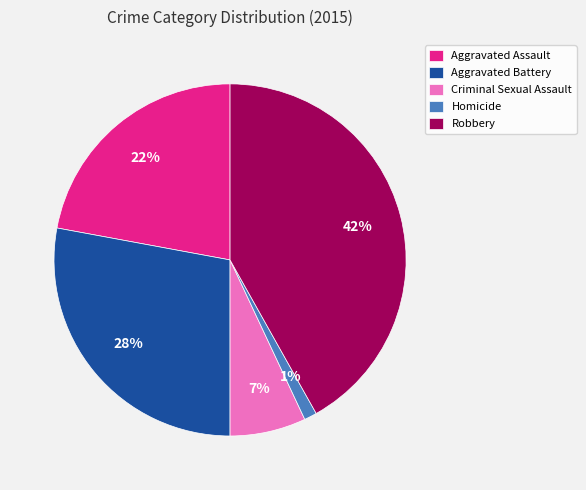

The Homicide slice represents 11% of the pie. True or false?

False